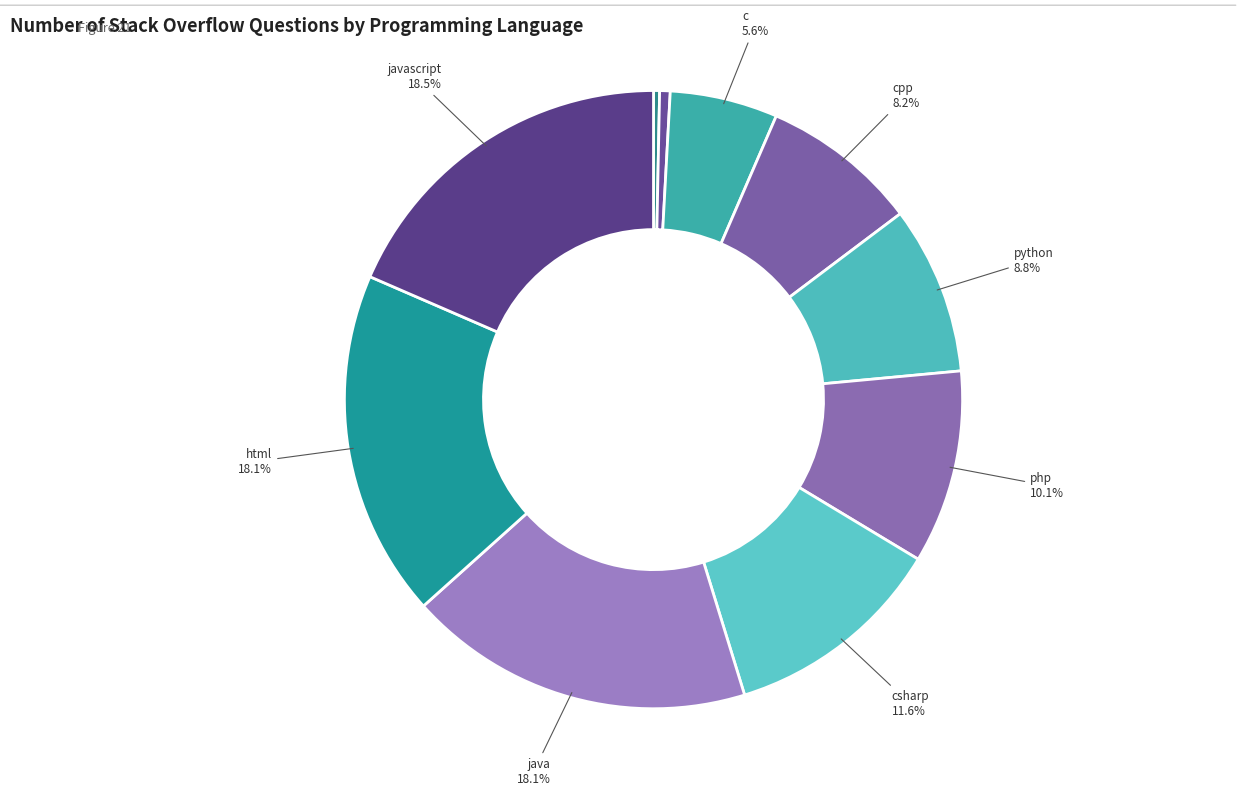

Count the number of slices in the pie.

10